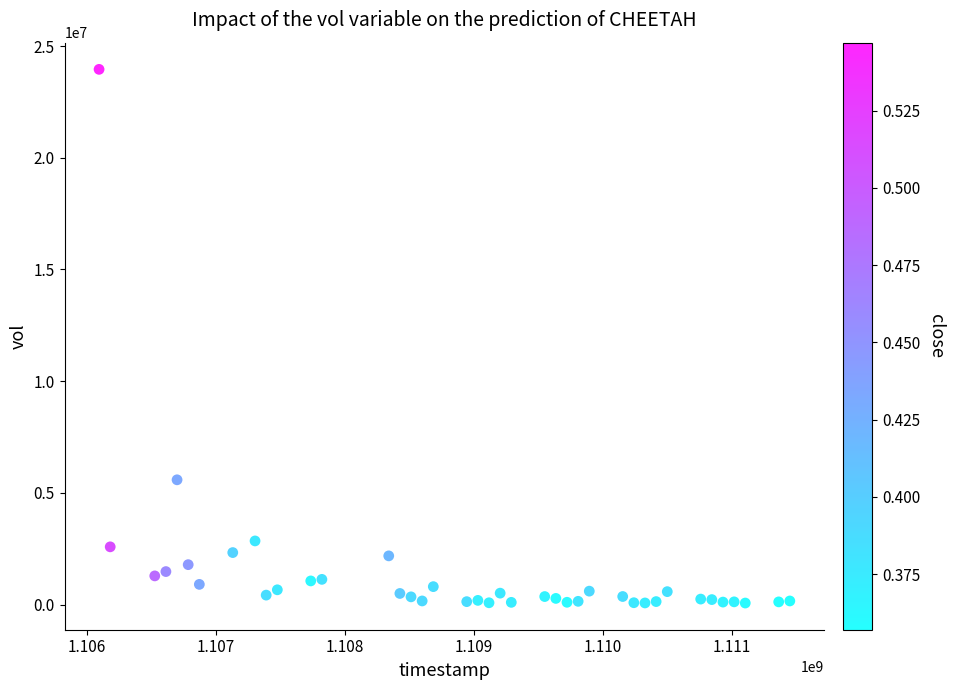

What Y value in the scatter plot is closest to 12012744?

5583747